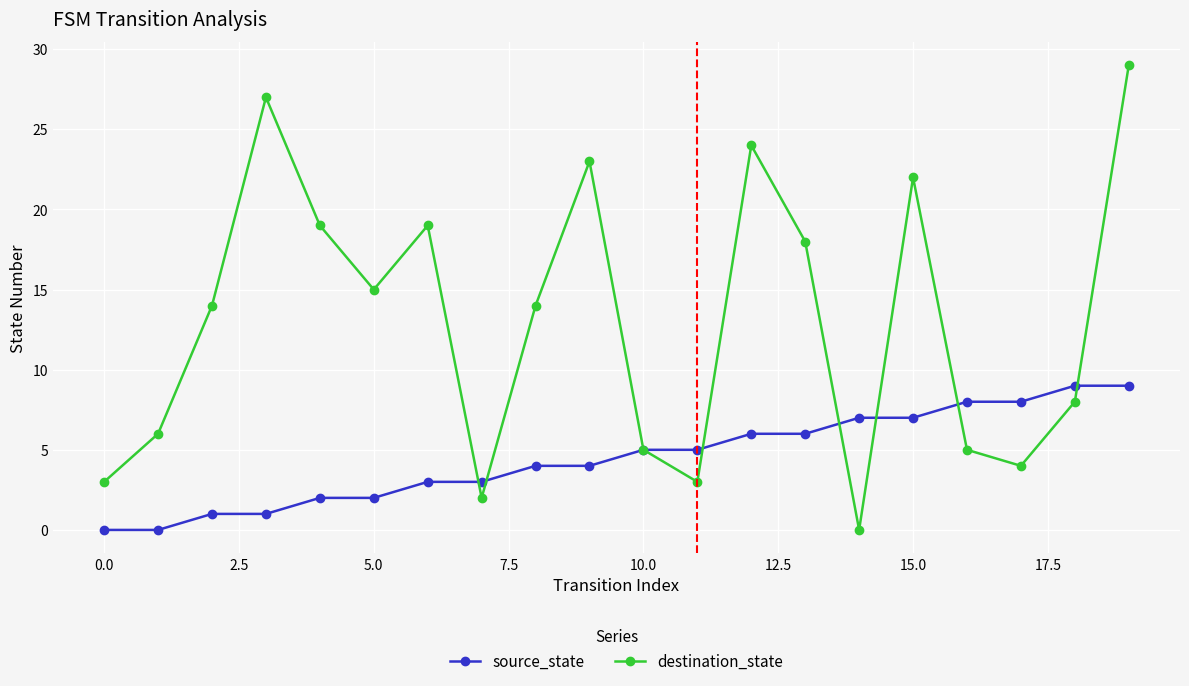

Which series has the widest spread of values?

destination_state